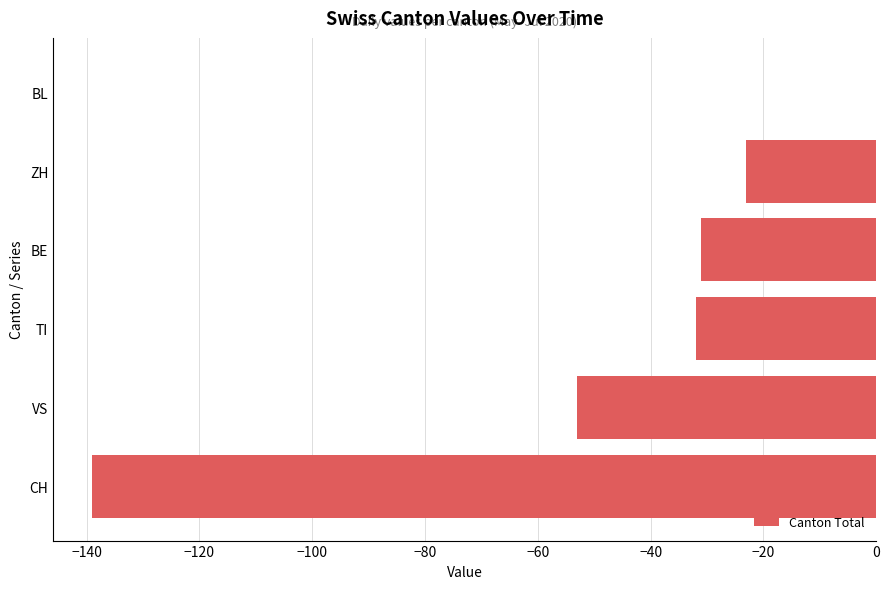

The value at BL is 0. True or false?

True